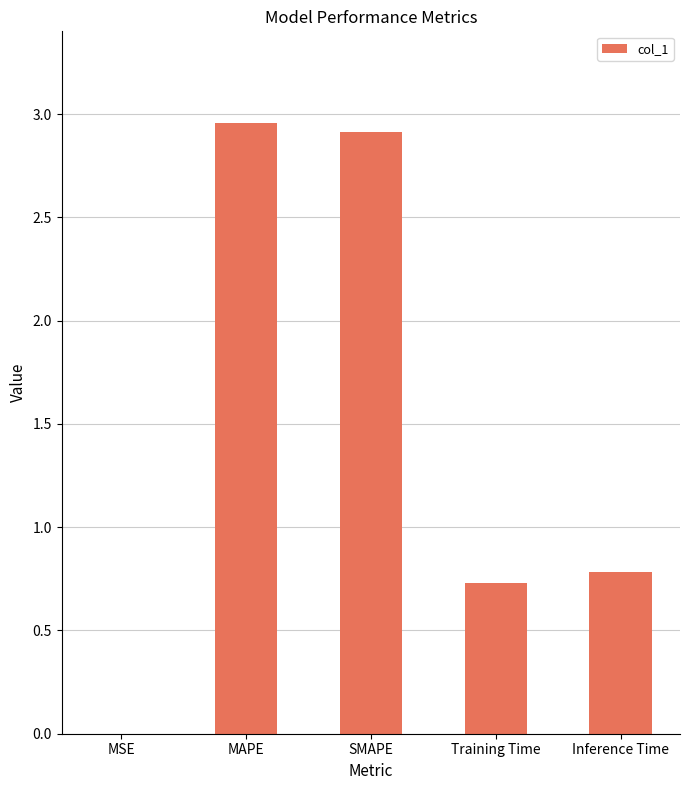

The chart shows a value of 1.0 at Inference Time. True or false?

False